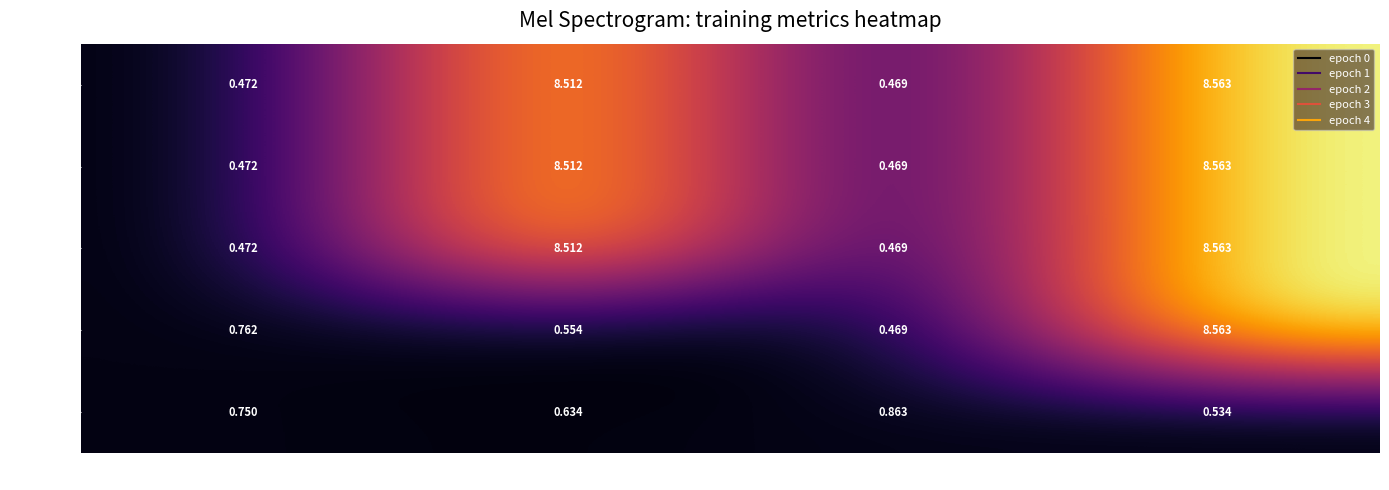

At which label is epoch 2 closest to 4?

acc